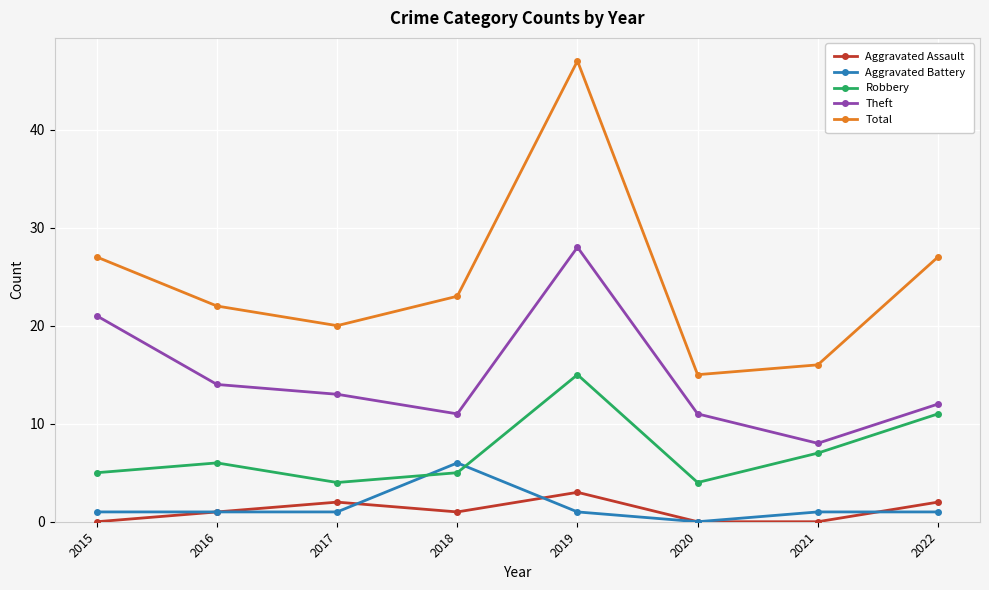

What is the maximum value shown in the chart?

47